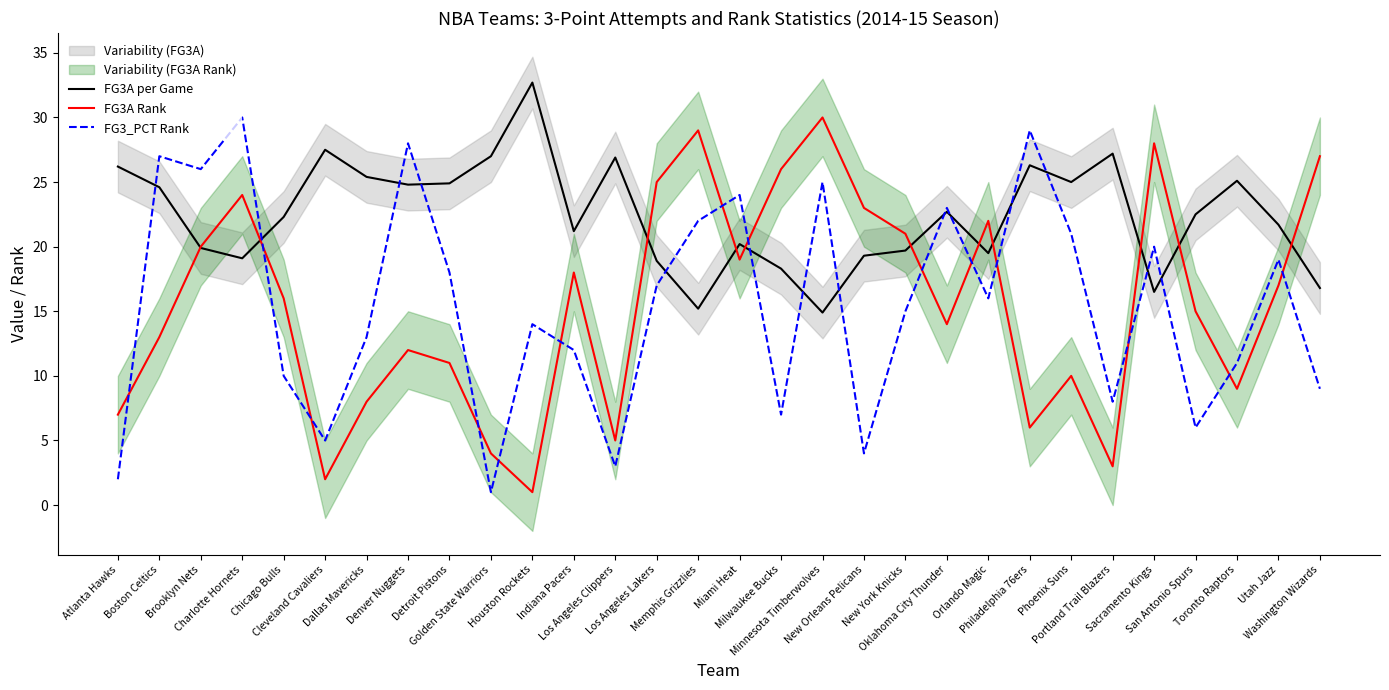

What are all the series names shown in the legend?

FG3A per Game, FG3A Rank, FG3_PCT Rank